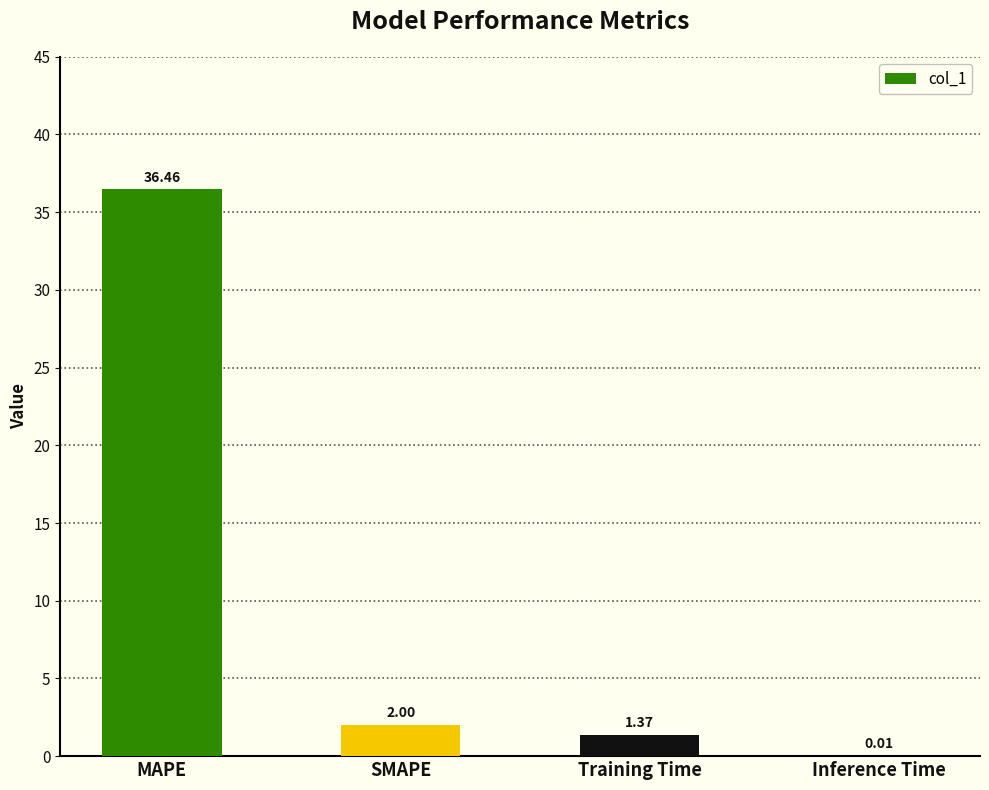

Which category has the highest value across all series?

MAPE